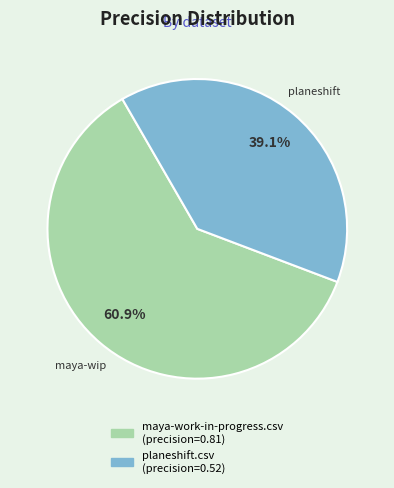

Do planeshift.csv and maya-work-in-progress.csv together represent more than half of the pie?

Yes